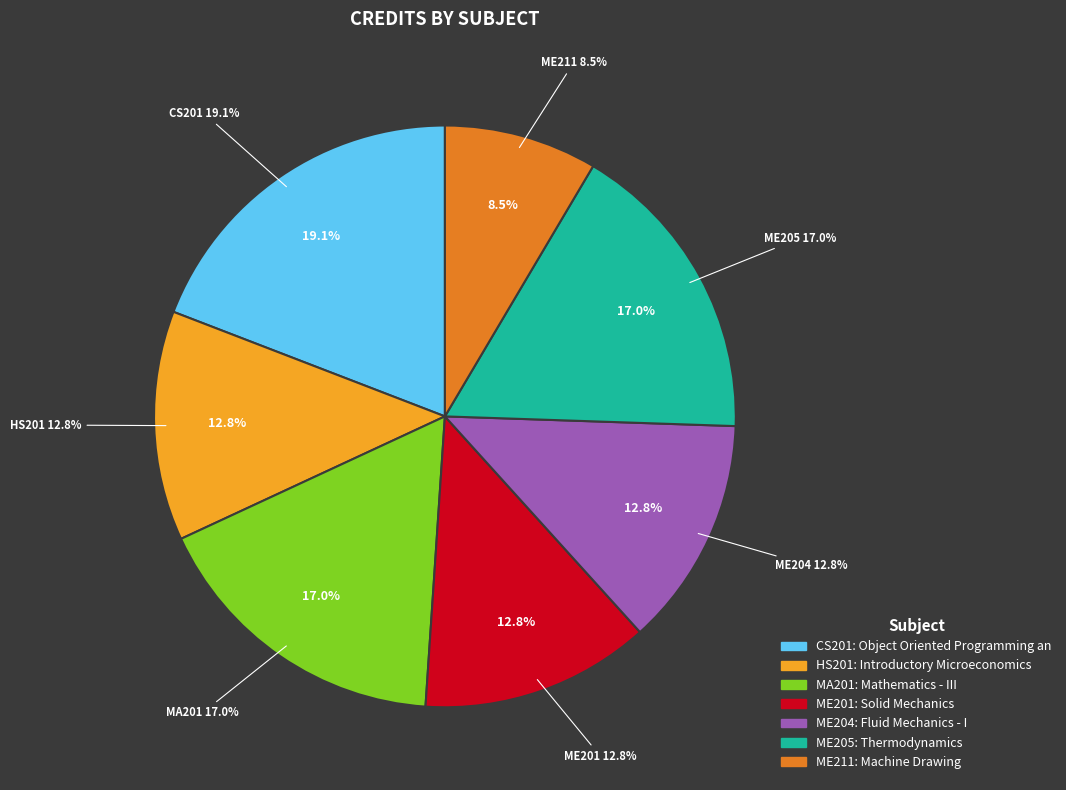

To the nearest percent, what is the average slice percentage?

14%